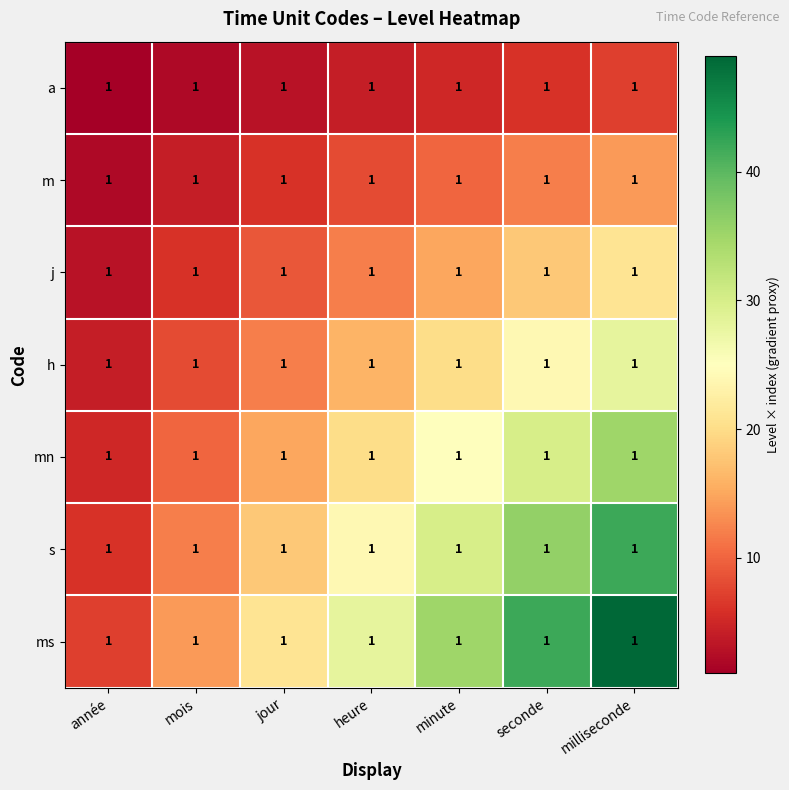

Reading left to right, what are all the values shown in this chart?

a: année=1	mois=1	jour=1	heure=1	minute=1	seconde=1	milliseconde=1
m: année=1	mois=1	jour=1	heure=1	minute=1	seconde=1	milliseconde=1
j: année=1	mois=1	jour=1	heure=1	minute=1	seconde=1	milliseconde=1
h: année=1	mois=1	jour=1	heure=1	minute=1	seconde=1	milliseconde=1
mn: année=1	mois=1	jour=1	heure=1	minute=1	seconde=1	milliseconde=1
s: année=1	mois=1	jour=1	heure=1	minute=1	seconde=1	milliseconde=1
ms: année=1	mois=1	jour=1	heure=1	minute=1	seconde=1	milliseconde=1